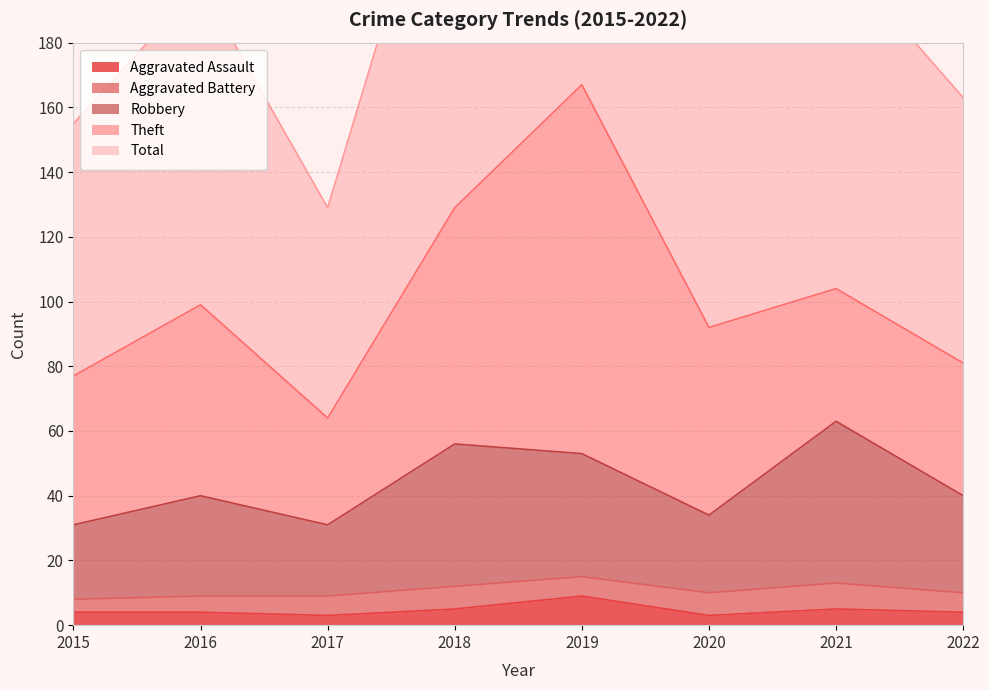

What is the approximate value of Aggravated Assault at 2018?

5